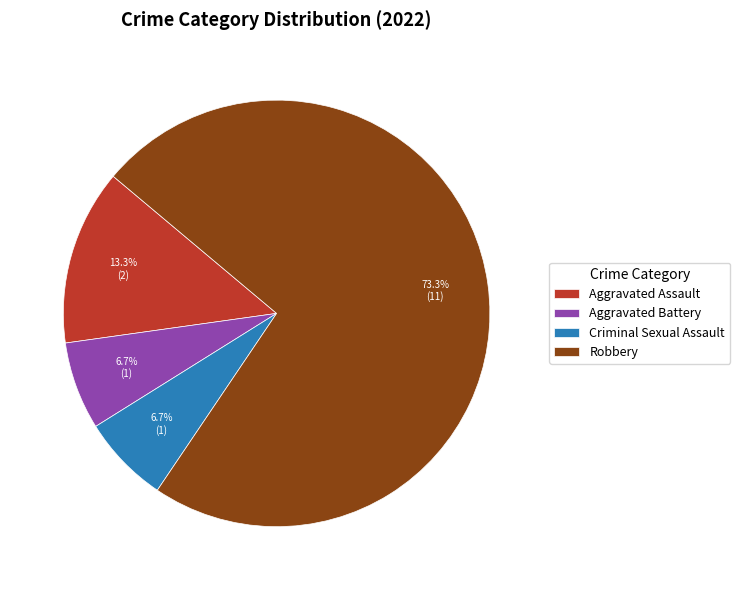

What is the largest slice in the pie chart?

Robbery